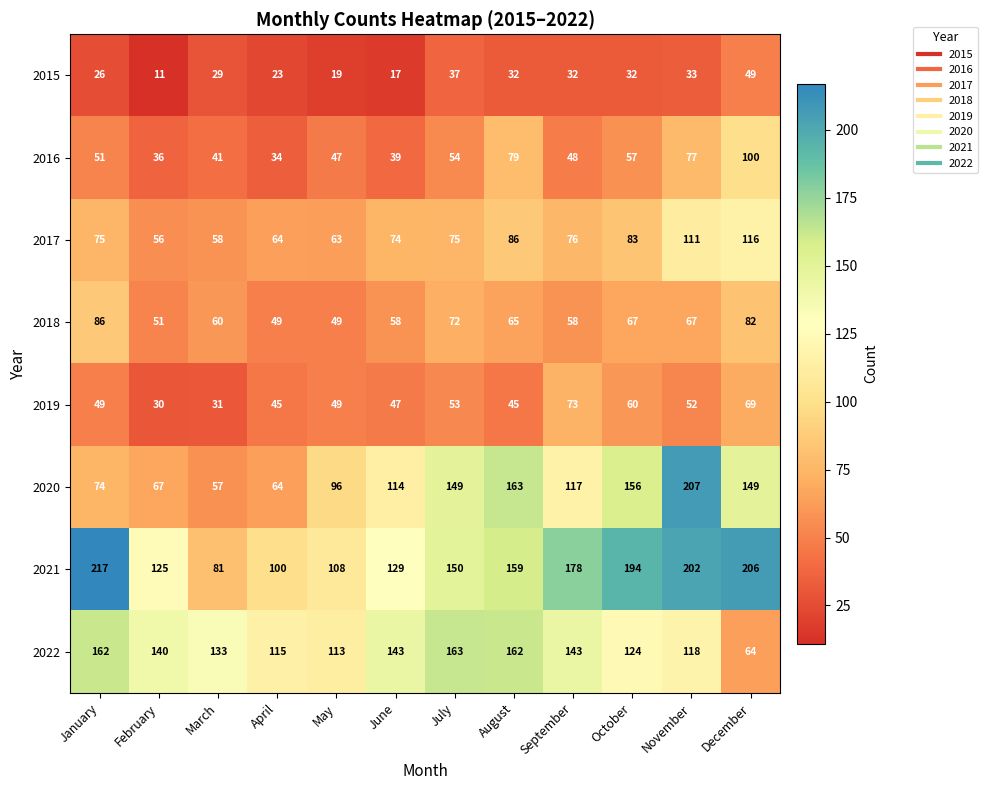

The 2019 series shows 42 at February. True or false?

False